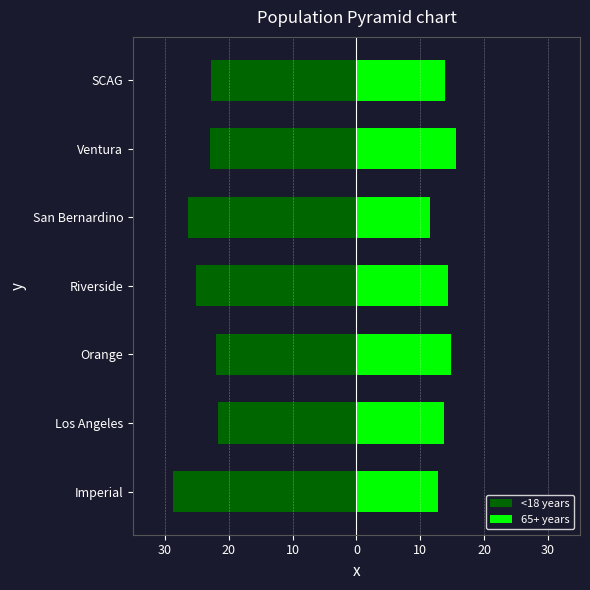

The value of 65+ years at Los Angeles is 5.0. True or false?

False